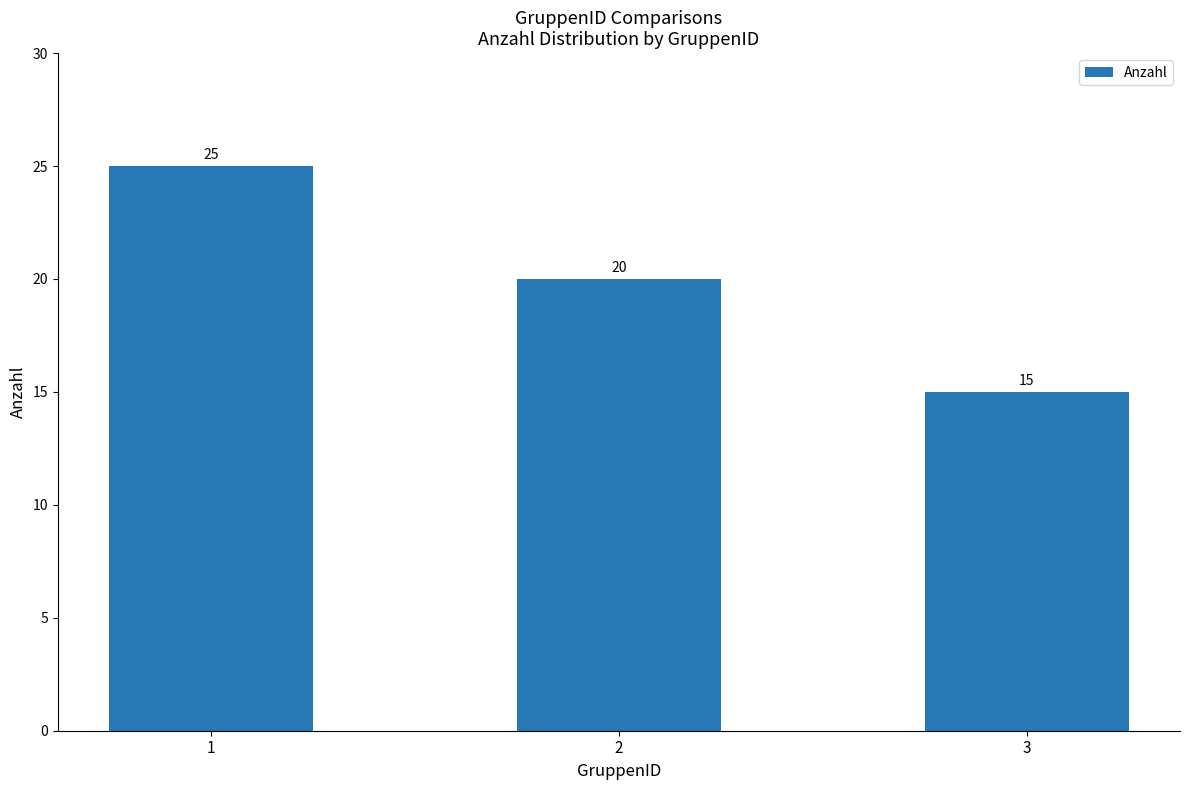

True or false: the data shows 25 at 1.

True